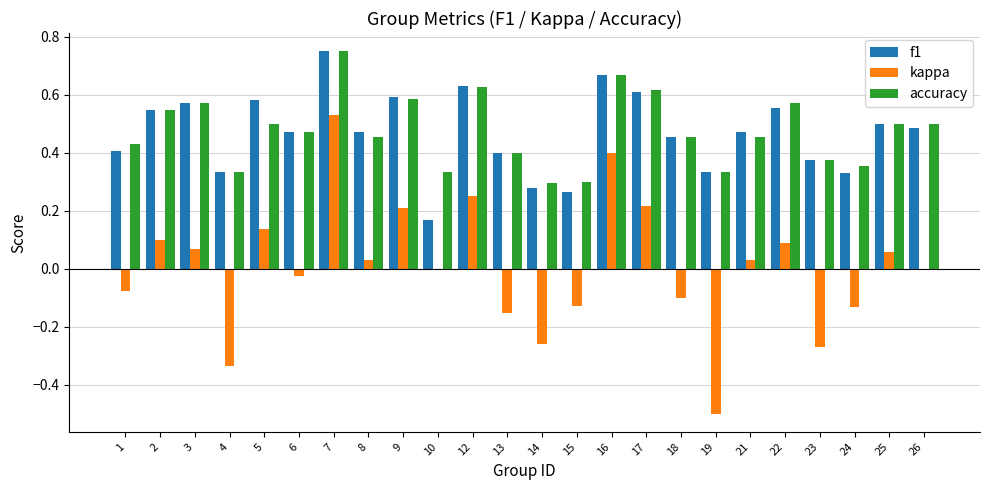

Which series changed the most between 18 and 22?

kappa